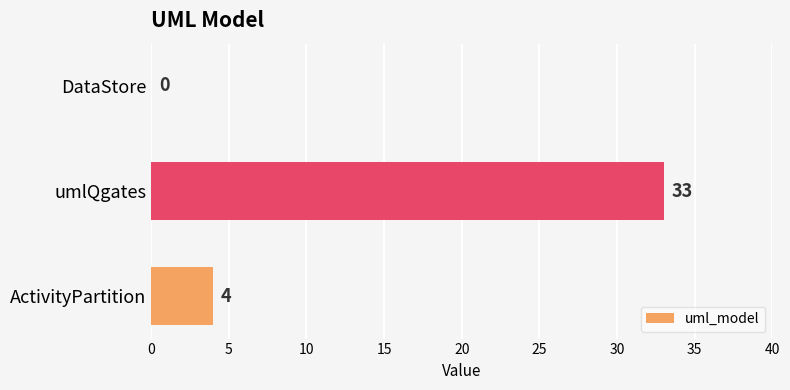

Reading top to bottom, what are all the values shown in this chart?

DataStore=0	umlQgates=33	ActivityPartition=4